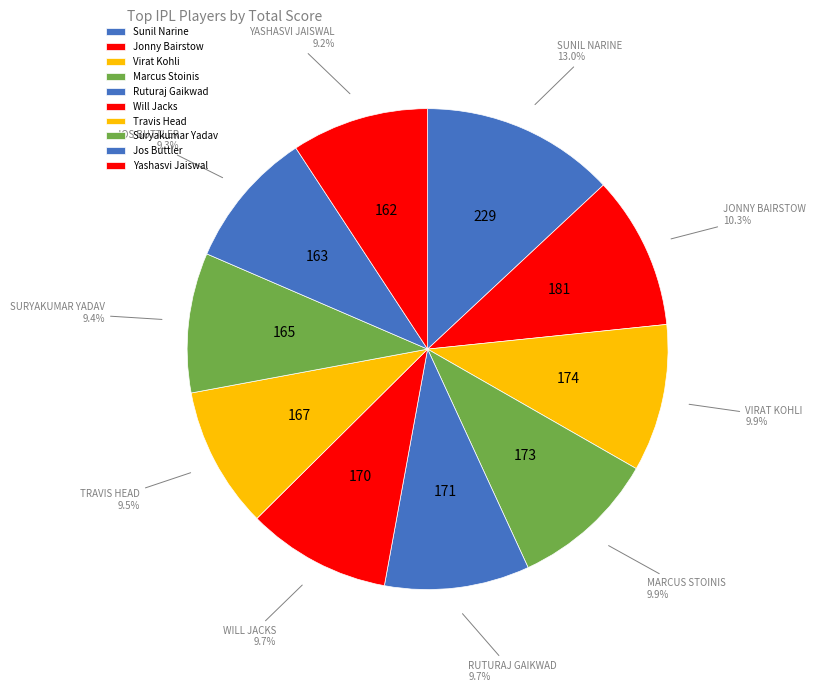

What is the largest slice in the pie chart?

Sunil Narine